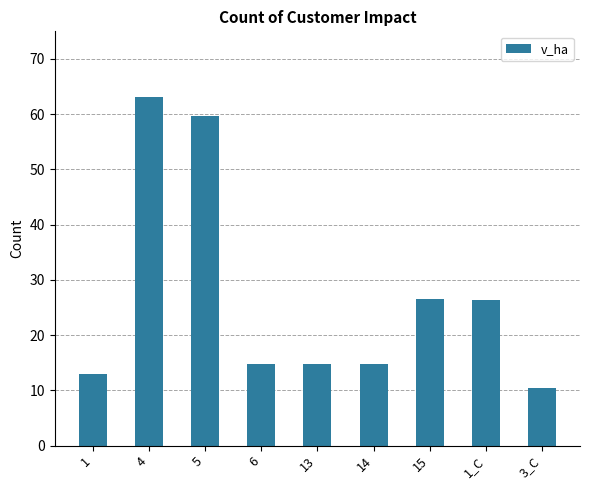

Are the bars horizontal?

No